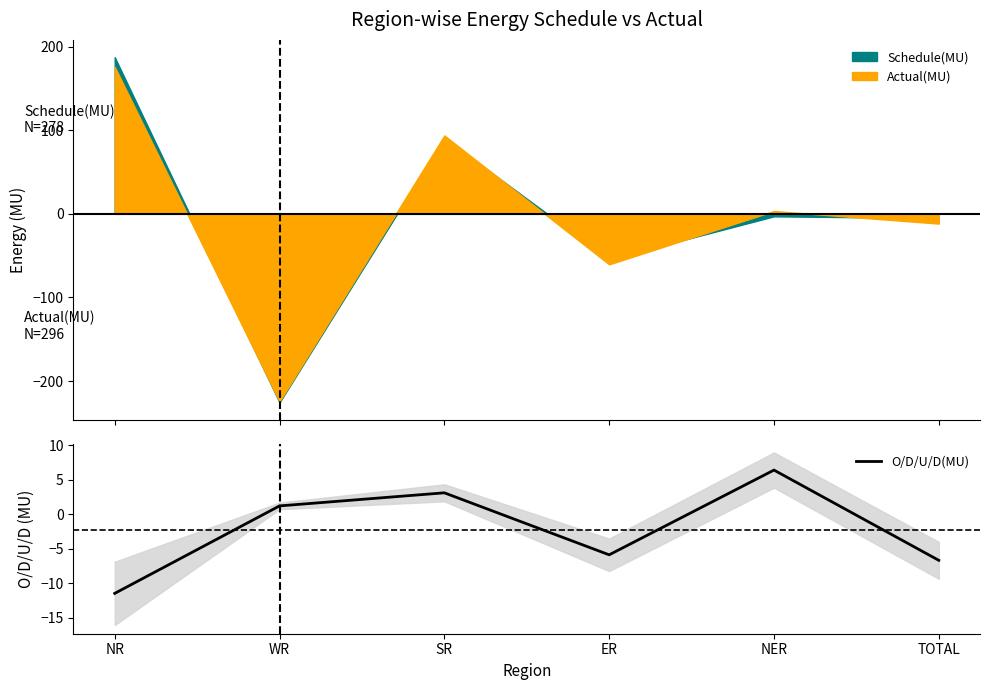

At which category does the data reach its first local peak?

SR